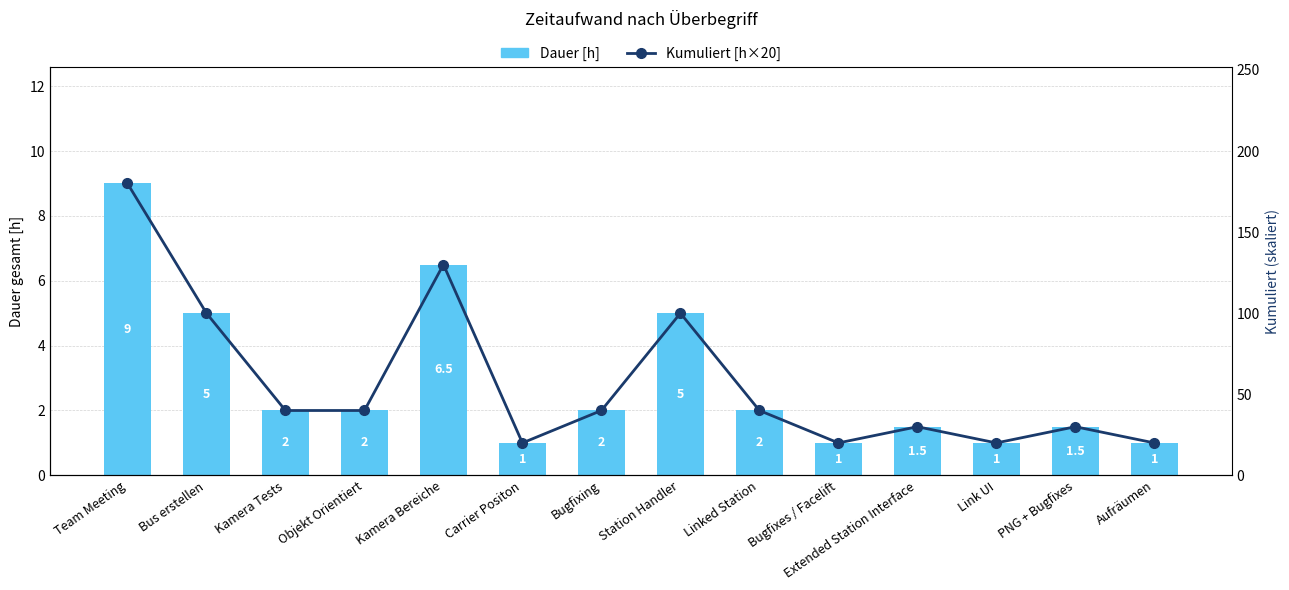

Reading left to right, list all the values displayed in this chart.

Dauer [h]: Team Meeting=9.0	Bus erstellen=5.0	Kamera Tests=2.0	Objekt Orientiert=2.0	Kamera Bereiche=6.5	Carrier Positon=1.0	Bugfixing=2.0	Station Handler=5.0	Linked Station=2.0	Bugfixes / Facelift=1.0	Extended Station Interface=1.5	Link UI=1.0	PNG + Bugfixes=1.5	Aufräumen=1.0
Kumuliert [h×20]: Team Meeting=180.0	Bus erstellen=100.0	Kamera Tests=40.0	Objekt Orientiert=40.0	Kamera Bereiche=130.0	Carrier Positon=20.0	Bugfixing=40.0	Station Handler=100.0	Linked Station=40.0	Bugfixes / Facelift=20.0	Extended Station Interface=30.0	Link UI=20.0	PNG + Bugfixes=30.0	Aufräumen=20.0